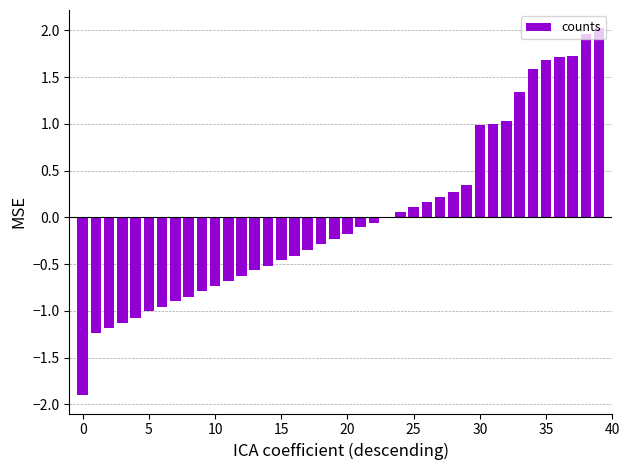

What is the maximum value shown in the chart?

2.0